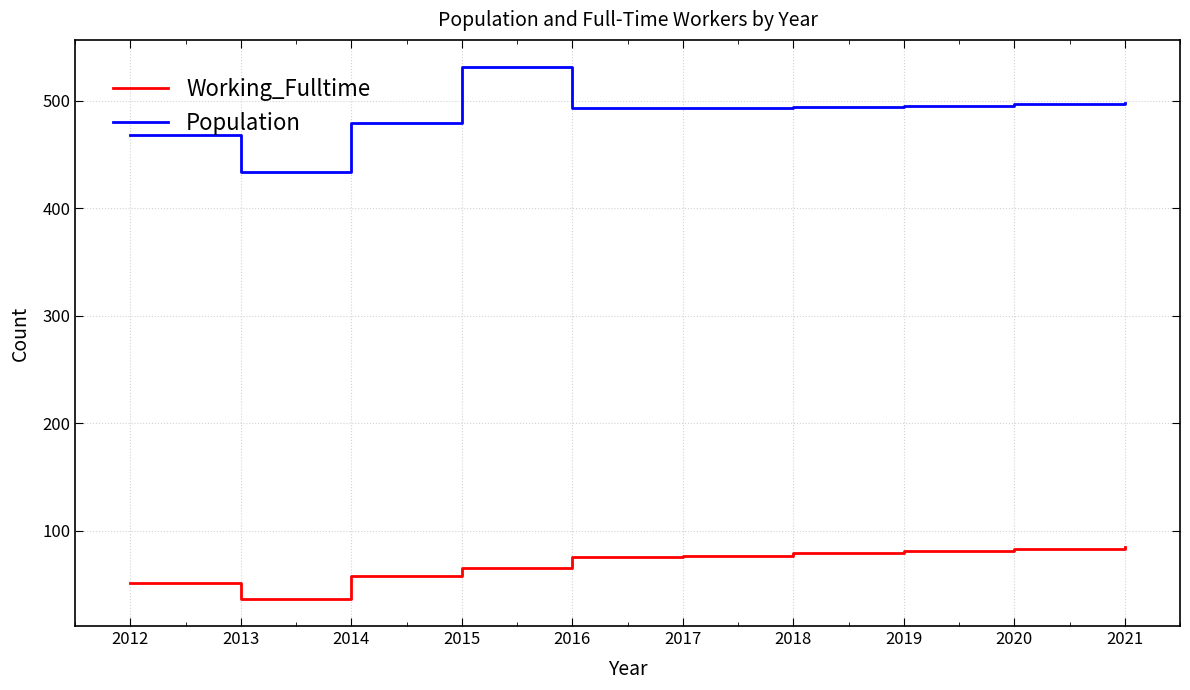

True or false: Working_Fulltime and Population cross at least once.

False